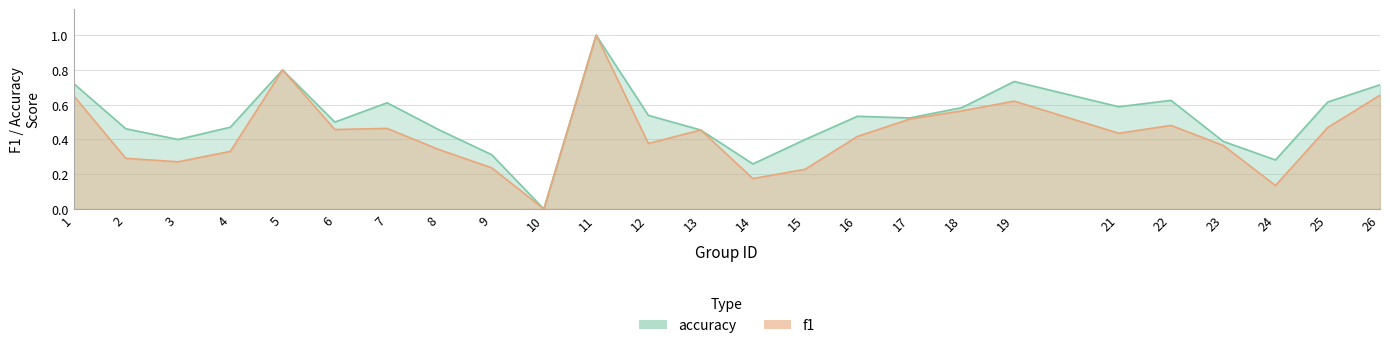

At which category does f1 reach its first local valley?

3